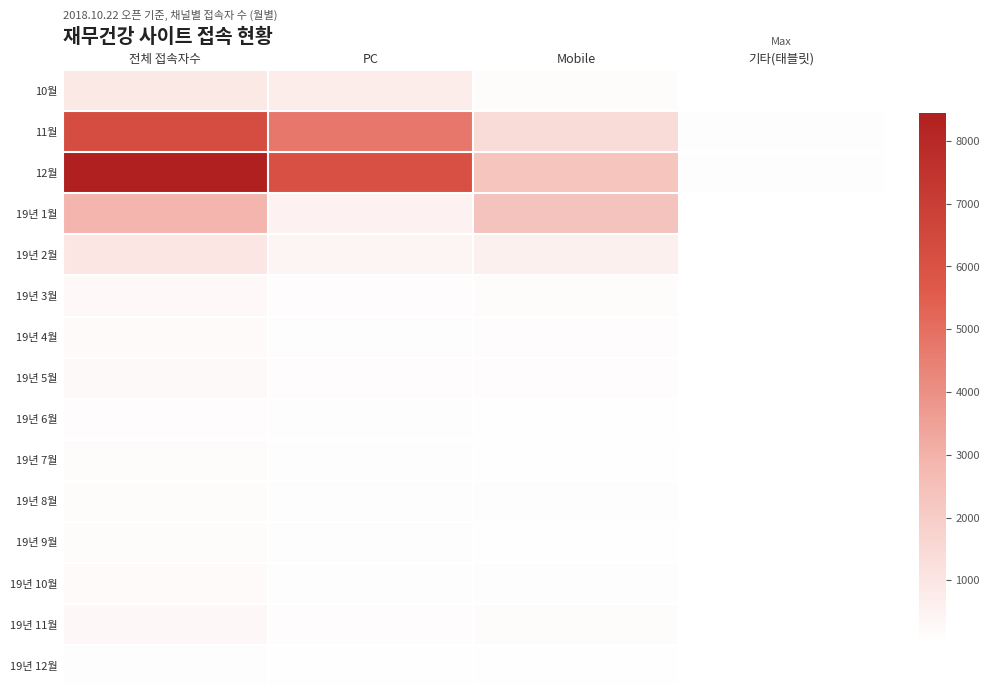

Reading right to left, transcribe all the data shown in this chart.

10월: 기타(태블릿)=9	Mobile=157	PC=716	전체 접속자수=882
11월: 기타(태블릿)=76	Mobile=1400	PC=4730	전체 접속자수=6213
12월: 기타(태블릿)=94	Mobile=2291	PC=6087	전체 접속자수=8442
19년 1월: 기타(태블릿)=22	Mobile=2367	PC=511	전체 접속자수=2899
19년 2월: 기타(태블릿)=20	Mobile=580	PC=367	전체 접속자수=967
19년 3월: 기타(태블릿)=9	Mobile=142	PC=109	전체 접속자수=260
19년 4월: 기타(태블릿)=3	Mobile=114	PC=81	전체 접속자수=198
19년 5월: 기타(태블릿)=2	Mobile=111	PC=109	전체 접속자수=221
19년 6월: 기타(태블릿)=2	Mobile=48	PC=79	전체 접속자수=129
19년 7월: 기타(태블릿)=3	Mobile=56	PC=77	전체 접속자수=136
19년 8월: 기타(태블릿)=1	Mobile=67	PC=68	전체 접속자수=136
19년 9월: 기타(태블릿)=2	Mobile=55	PC=79	전체 접속자수=136
19년 10월: 기타(태블릿)=3	Mobile=78	PC=99	전체 접속자수=180
19년 11월: 기타(태블릿)=3	Mobile=137	PC=130	전체 접속자수=270
19년 12월: 기타(태블릿)=1	Mobile=43	PC=37	전체 접속자수=81